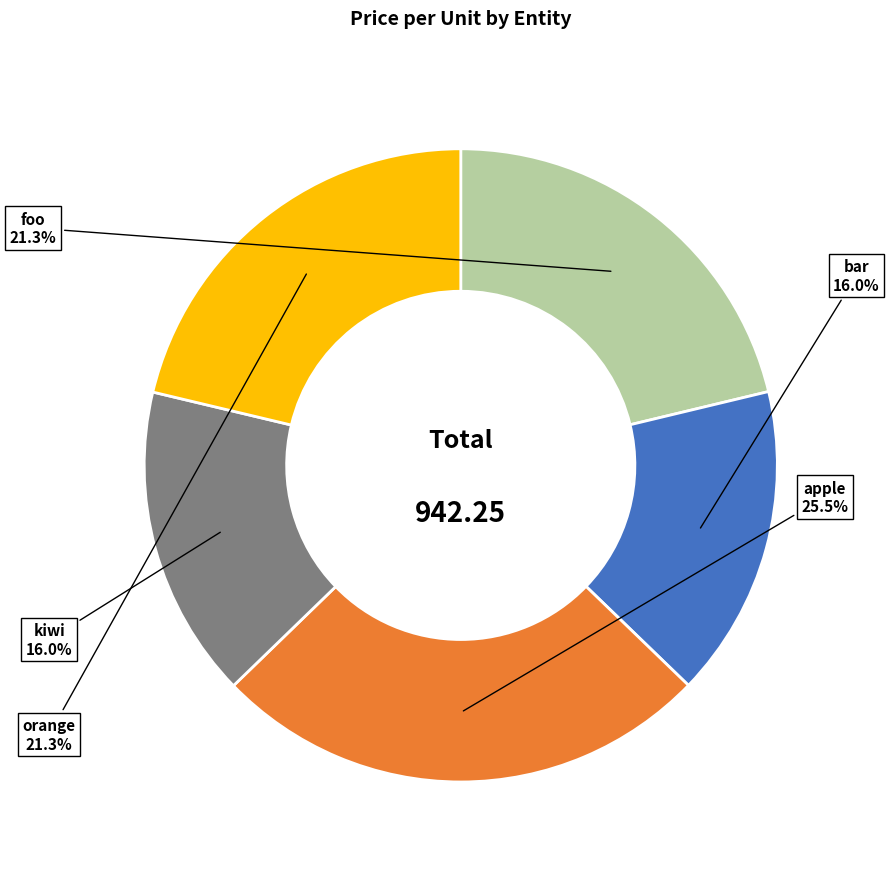

Which has a higher value, apple or orange?

apple